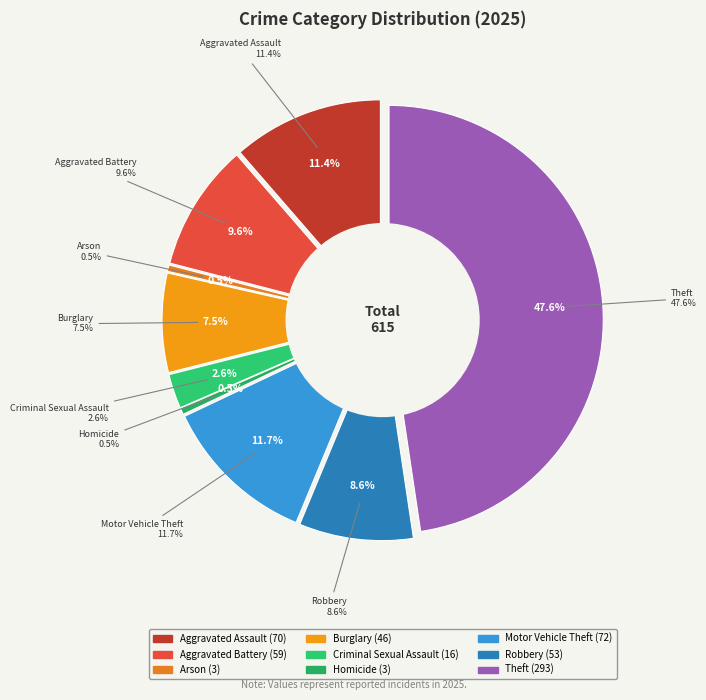

What is the ratio of the value at Robbery to the value at Criminal Sexual Assault?

3.3